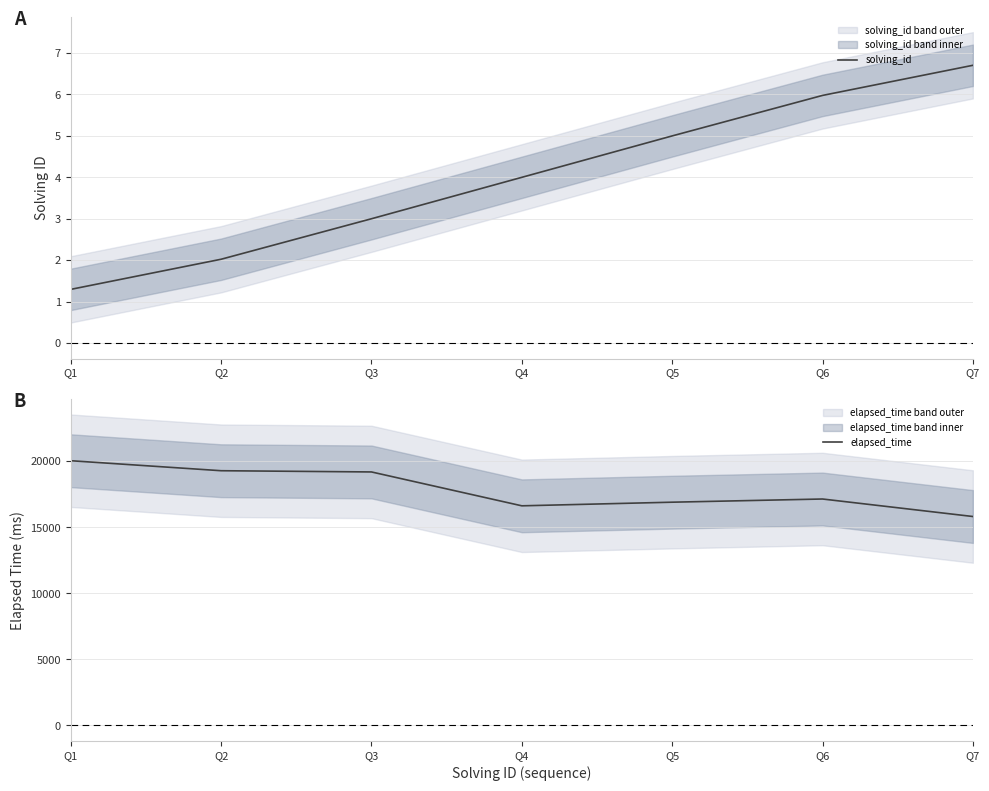

Between Q3 and Q4, which series saw the biggest shift?

elapsed_time